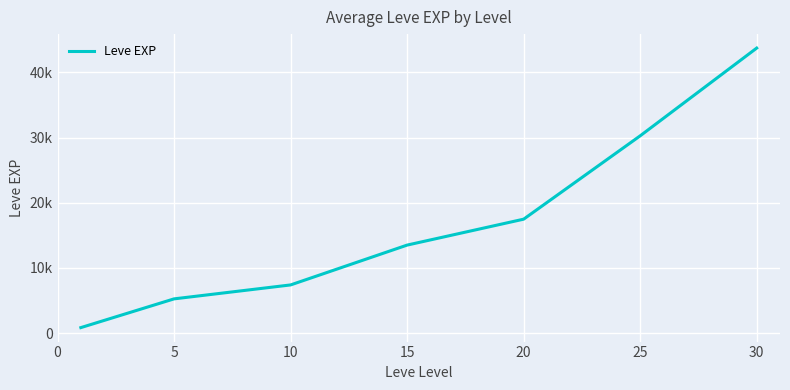

Does the chart display data point markers on the line(s)?

No